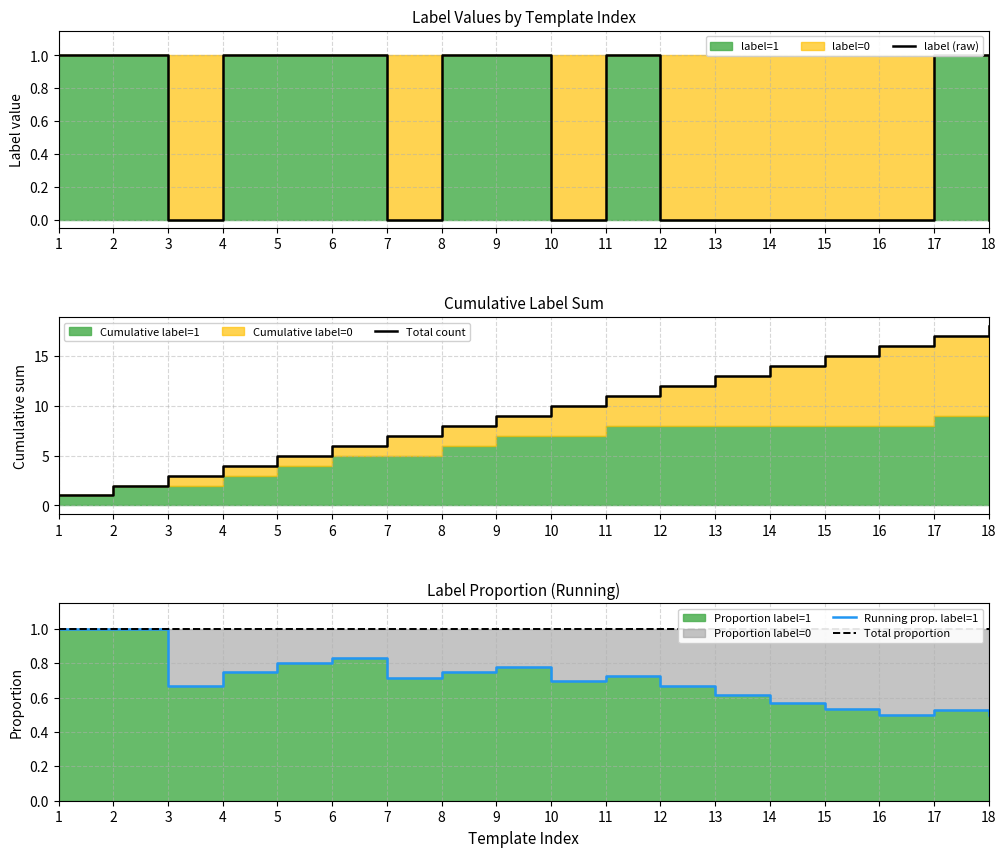

Reading left to right, list all the values displayed in this chart.

label (raw): 1.0	1.0	0.0	1.0	1.0	1.0	0.0	1.0	1.0	0.0	1.0	0.0	0.0	0.0	0.0	0.0	1.0	0.0
Total count: 1.0	2.0	3.0	4.0	5.0	6.0	7.0	8.0	9.0	10.0	11.0	12.0	13.0	14.0	15.0	16.0	17.0	18.0
Running prop. label=1: 1.0	1.0	0.7	0.8	0.8	0.8	0.7	0.8	0.8	0.7	0.7	0.7	0.6	0.6	0.5	0.5	0.5	0.5
Total proportion: 1.0	1.0	1.0	1.0	1.0	1.0	1.0	1.0	1.0	1.0	1.0	1.0	1.0	1.0	1.0	1.0	1.0	1.0